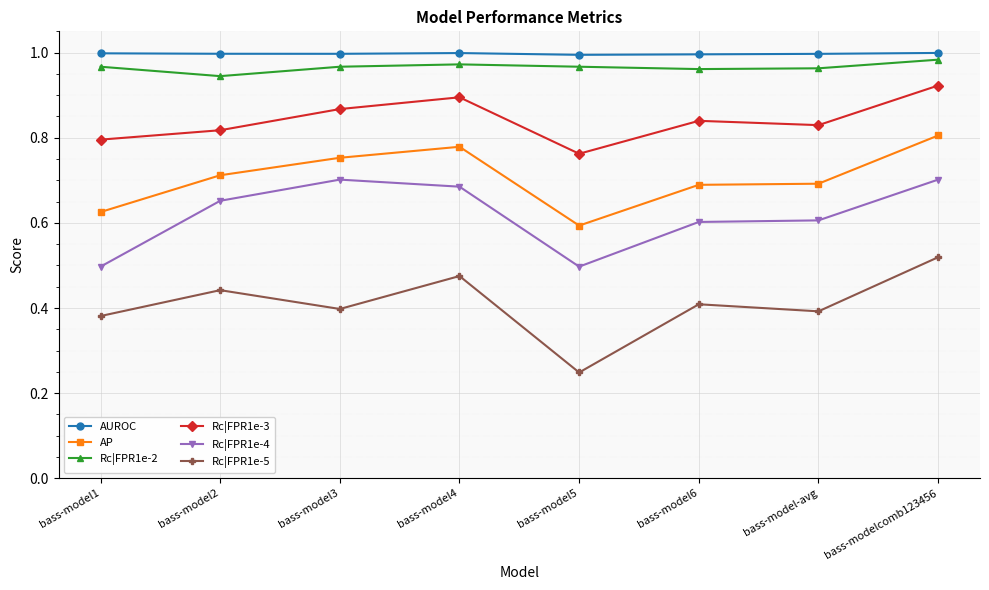

What are all the series names shown in the legend?

AUROC, AP, Rc|FPR1e-2, Rc|FPR1e-3, Rc|FPR1e-4, Rc|FPR1e-5